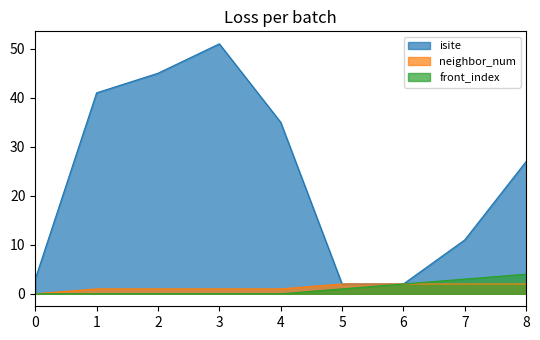

What are all the series names shown in the legend?

isite, neighbor_num, front_index